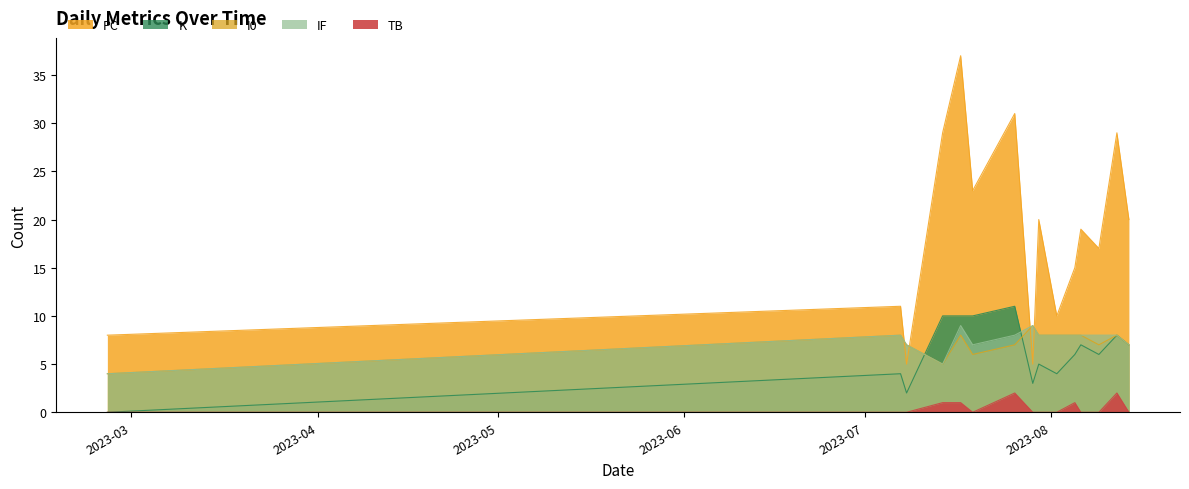

What is the total value across all series at 2023-08-06?

42